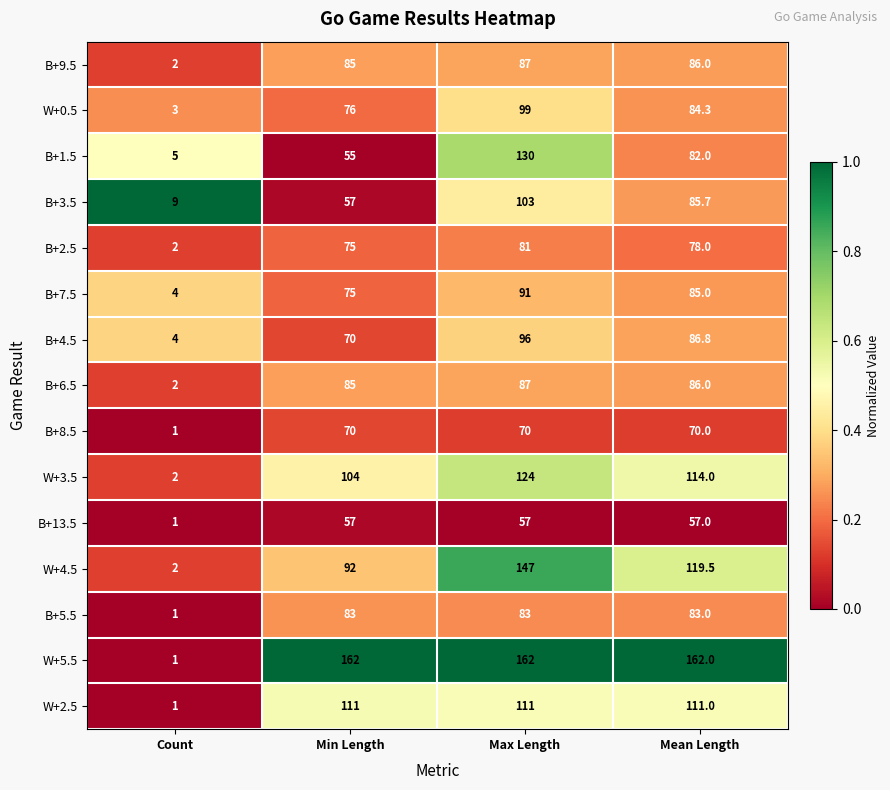

Read the B+8.5 value at Mean Length.

70.0